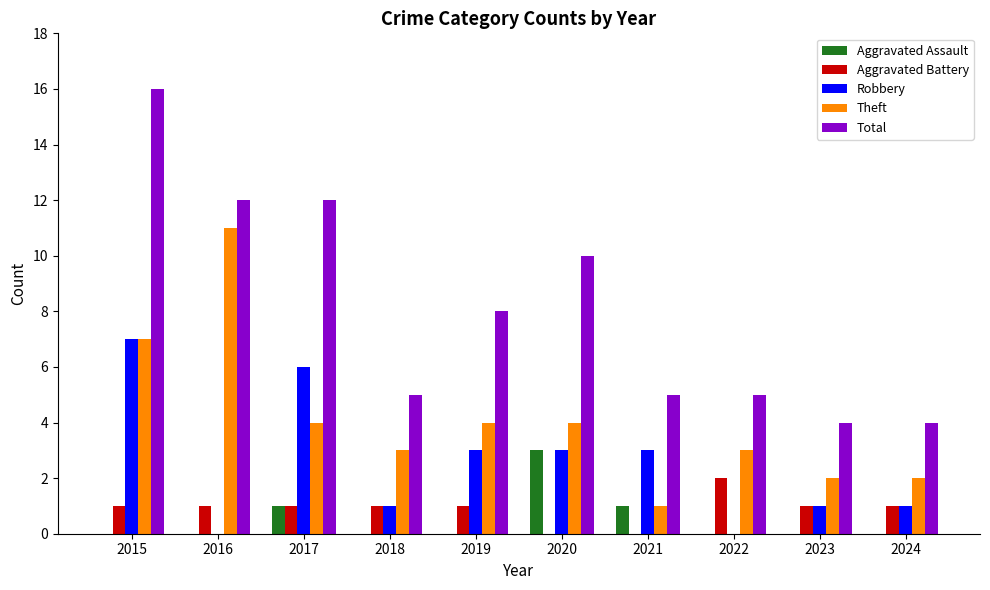

The value of Theft at 2017 is 6. True or false?

False